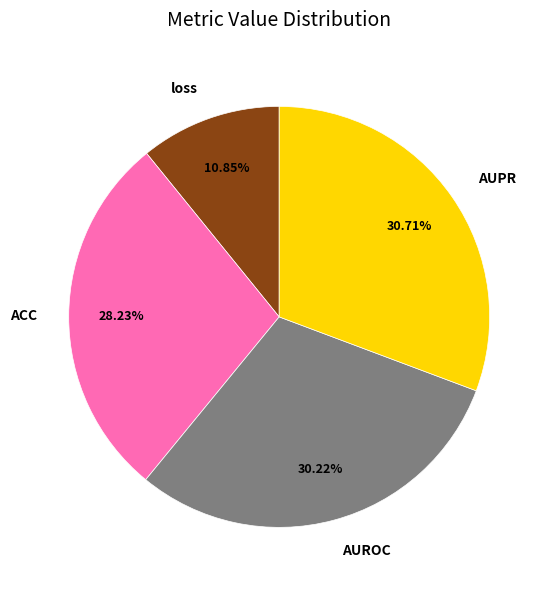

To the nearest percent, what is the combined percentage of ACC and loss?

39%